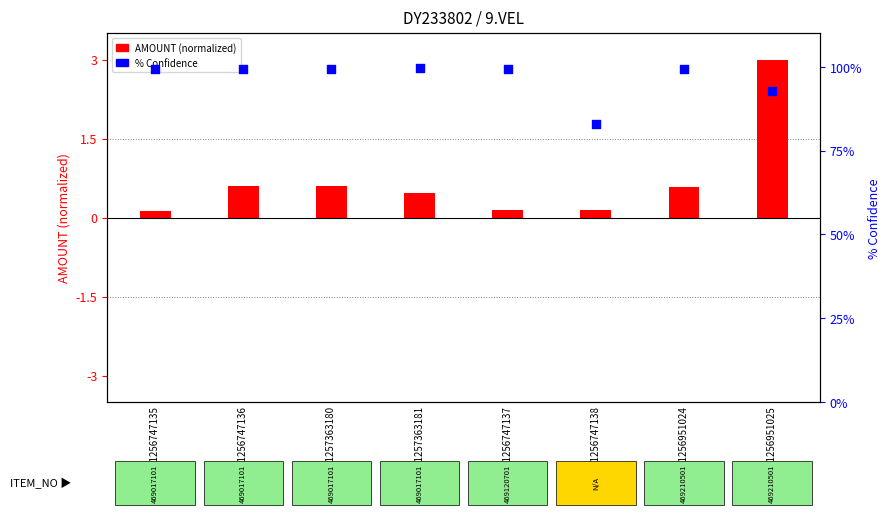

What are all the series names shown in the legend?

AMOUNT (normalized), % Confidence